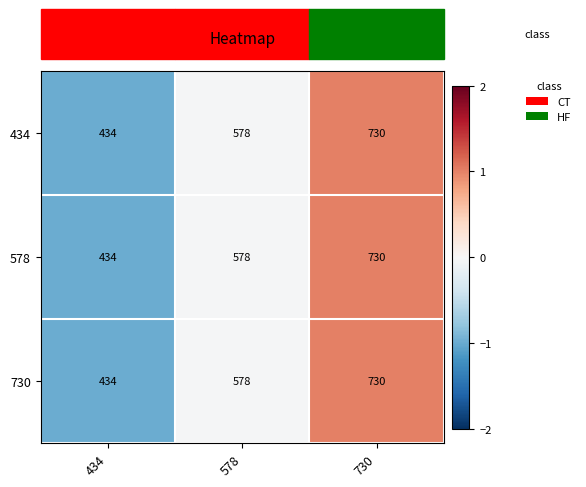

How many series are shown in this chart?

3